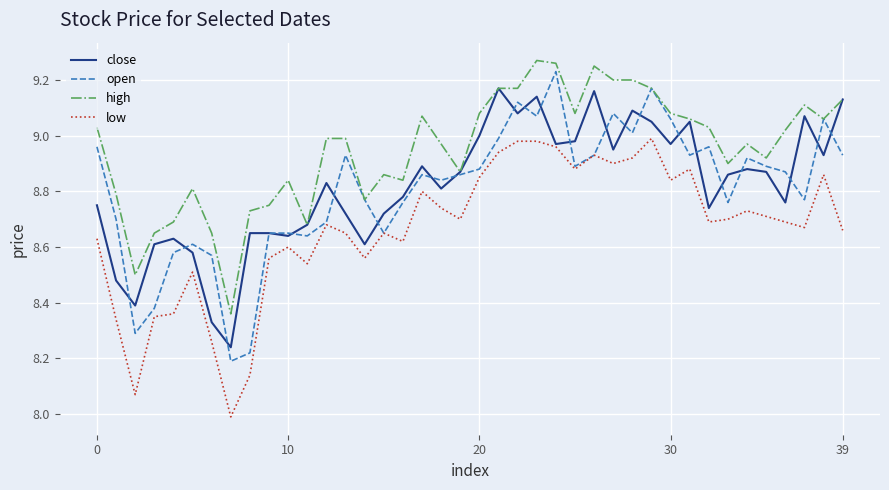

How many lines are shown in the chart?

4